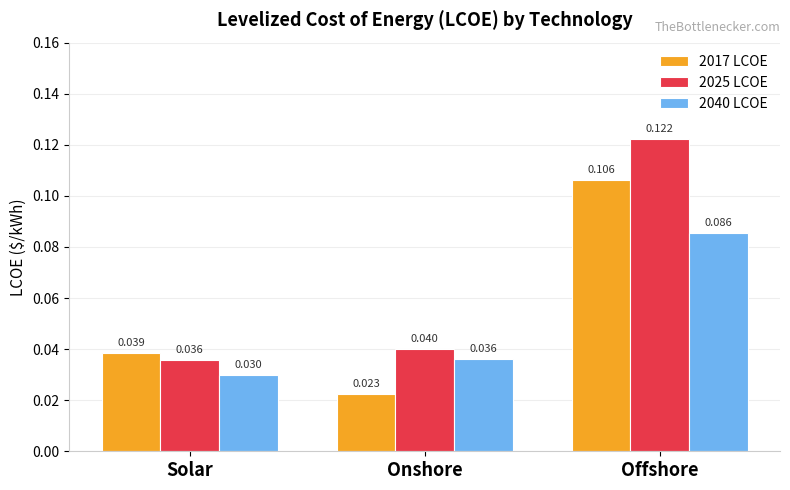

Is the value of 2025 LCOE at Offshore greater than the value of 2040 LCOE at Offshore?

Yes